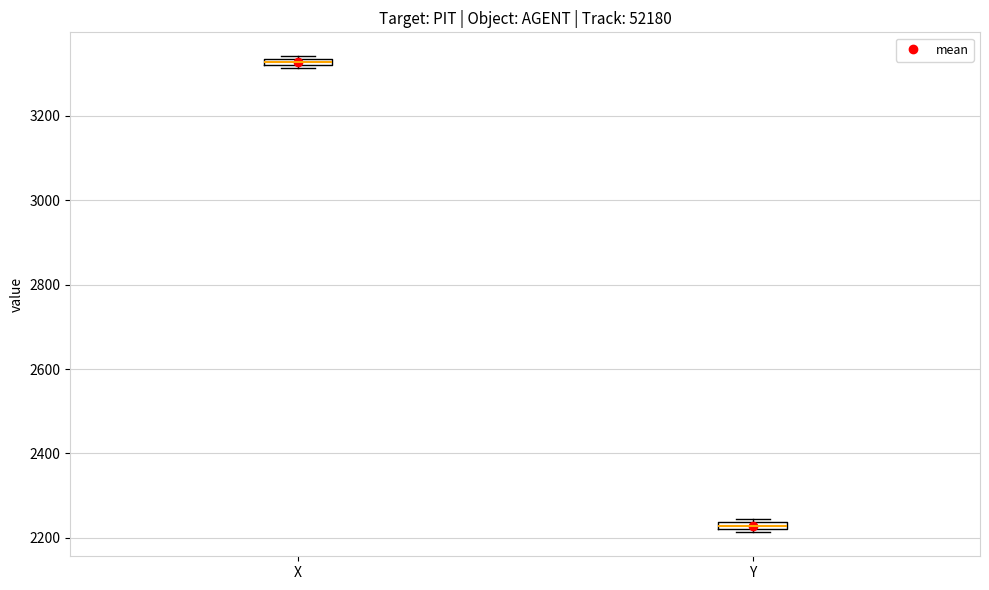

Which box's median line is the highest?

X